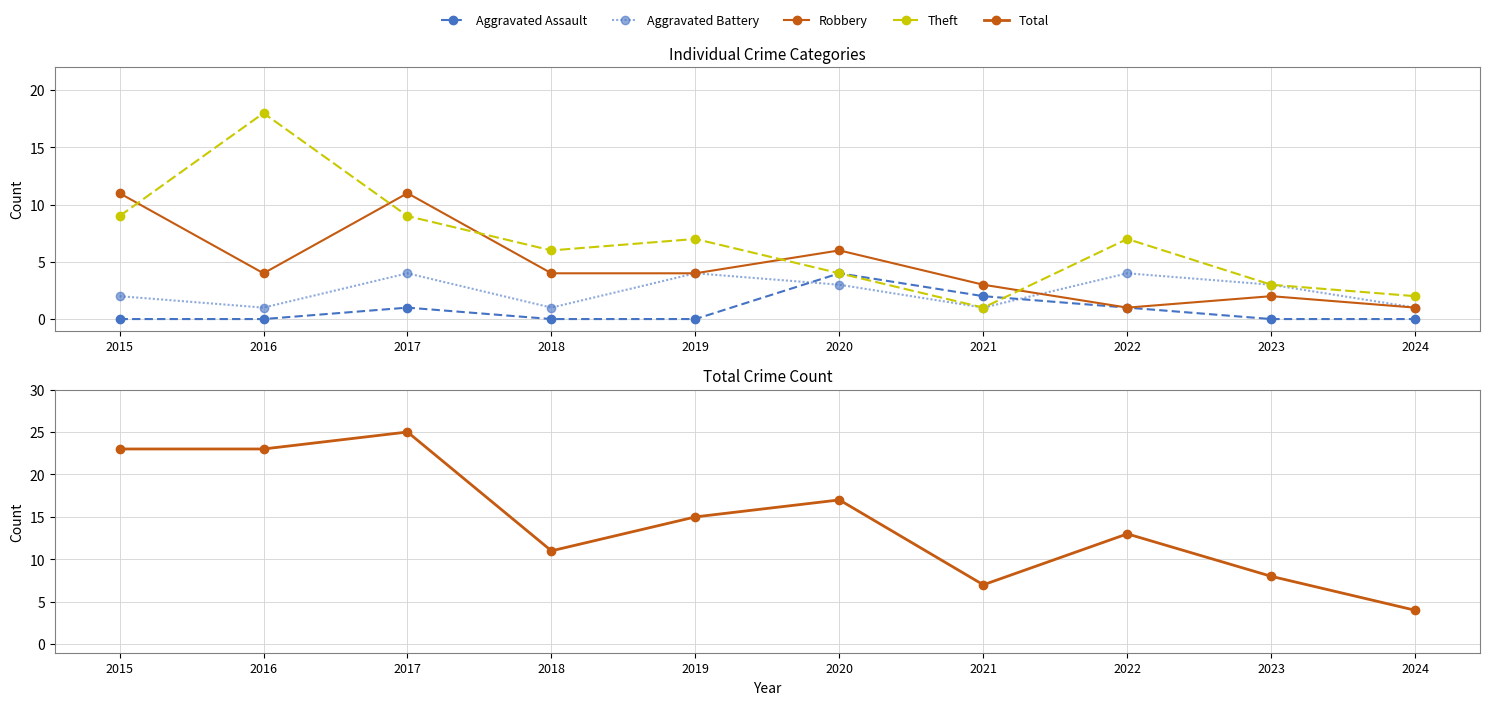

Which series has the largest total across all categories?

Total